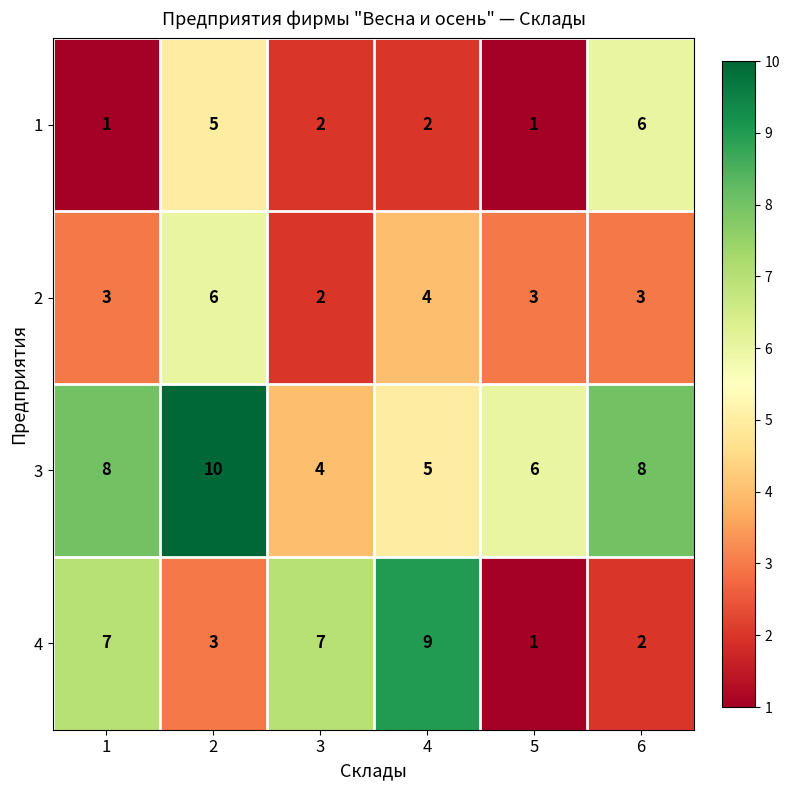

What is the sum of the 4 values at 1 and 2?

10